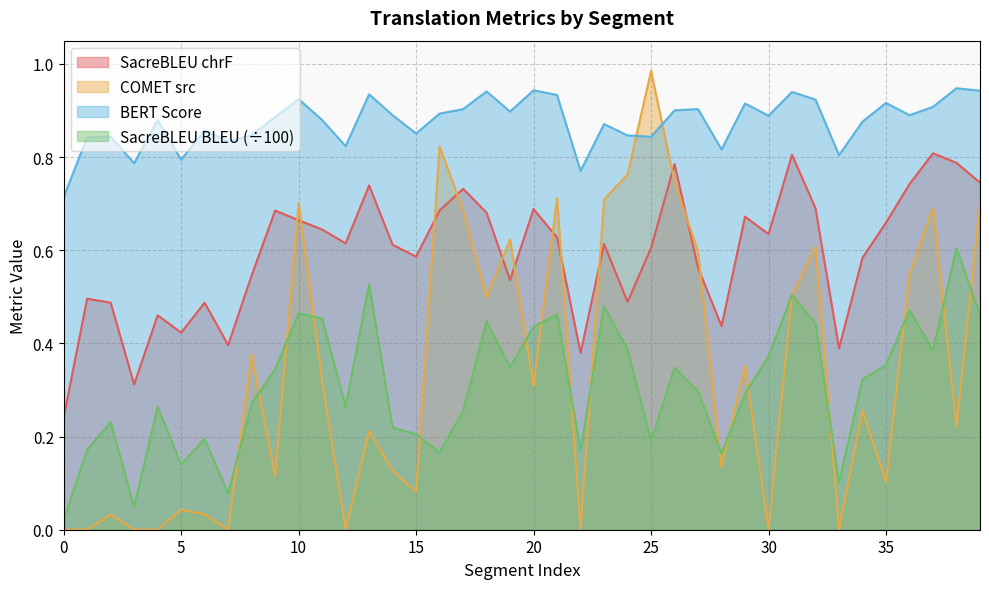

Reading right to left, list all the values displayed in this chart.

metric_SacreBLEU_chrf: 39=0.7	38=0.8	37=0.8	36=0.7	35=0.7	34=0.6	33=0.4	32=0.7	31=0.8	30=0.6	29=0.7	28=0.4	27=0.6	26=0.8	25=0.6	24=0.5	23=0.6	22=0.4	21=0.6	20=0.7	19=0.5	18=0.7	17=0.7	16=0.7	15=0.6	14=0.6	13=0.7	12=0.6	11=0.6	10=0.7	9=0.7	8=0.5	7=0.4	6=0.5	5=0.4	4=0.5	3=0.3	2=0.5	1=0.5	0=0.2
metric_COMET_src: 39=0.7	38=0.2	37=0.7	36=0.5	35=0.1	34=0.3	33=0.0	32=0.6	31=0.5	30=0.0	29=0.4	28=0.1	27=0.6	26=0.7	25=1.0	24=0.8	23=0.7	22=0.0	21=0.7	20=0.3	19=0.6	18=0.5	17=0.7	16=0.8	15=0.1	14=0.1	13=0.2	12=0.0	11=0.3	10=0.7	9=0.1	8=0.4	7=0.0	6=0.0	5=0.0	4=0.0	3=0.0	2=0.0	1=0.0	0=0.0
metric_BERT_SCORE: 39=0.9	38=0.9	37=0.9	36=0.9	35=0.9	34=0.9	33=0.8	32=0.9	31=0.9	30=0.9	29=0.9	28=0.8	27=0.9	26=0.9	25=0.8	24=0.8	23=0.9	22=0.8	21=0.9	20=0.9	19=0.9	18=0.9	17=0.9	16=0.9	15=0.9	14=0.9	13=0.9	12=0.8	11=0.9	10=0.9	9=0.9	8=0.8	7=0.8	6=0.9	5=0.8	4=0.9	3=0.8	2=0.8	1=0.8	0=0.7
metric_SacreBLEU_bleu: 39=0.5	38=0.6	37=0.4	36=0.5	35=0.4	34=0.3	33=0.1	32=0.4	31=0.5	30=0.4	29=0.3	28=0.2	27=0.3	26=0.3	25=0.2	24=0.4	23=0.5	22=0.2	21=0.5	20=0.4	19=0.3	18=0.4	17=0.3	16=0.2	15=0.2	14=0.2	13=0.5	12=0.3	11=0.5	10=0.5	9=0.3	8=0.3	7=0.1	6=0.2	5=0.1	4=0.3	3=0.0	2=0.2	1=0.2	0=0.0